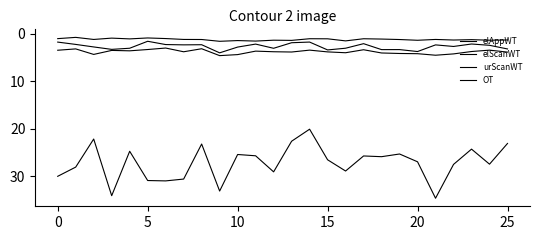

Is this an area chart (filled region under the line)?

No